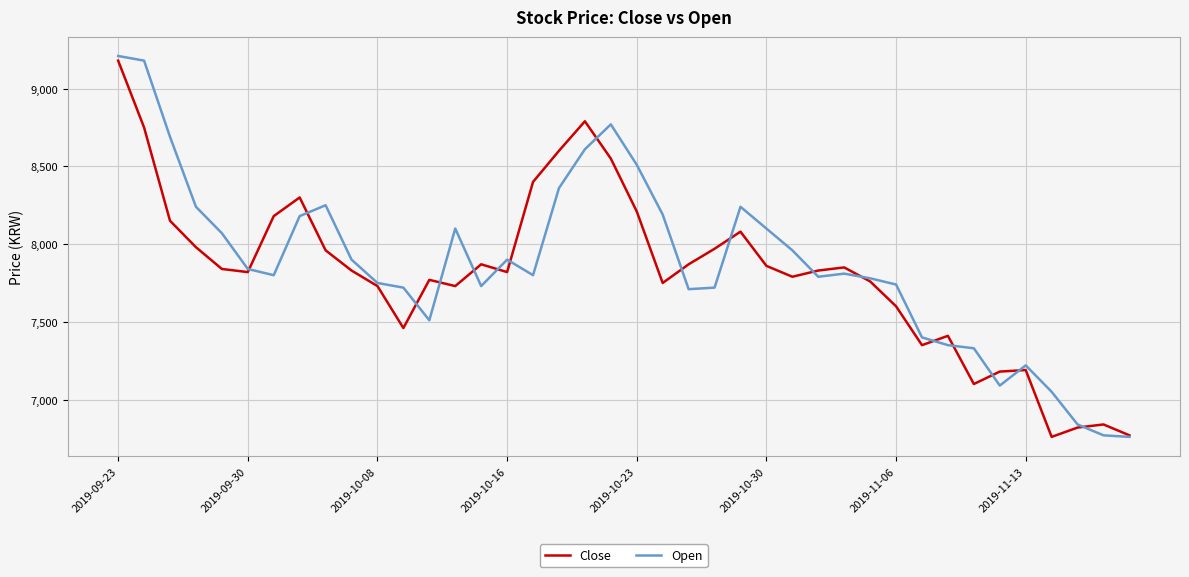

What is the greatest value displayed?

9210